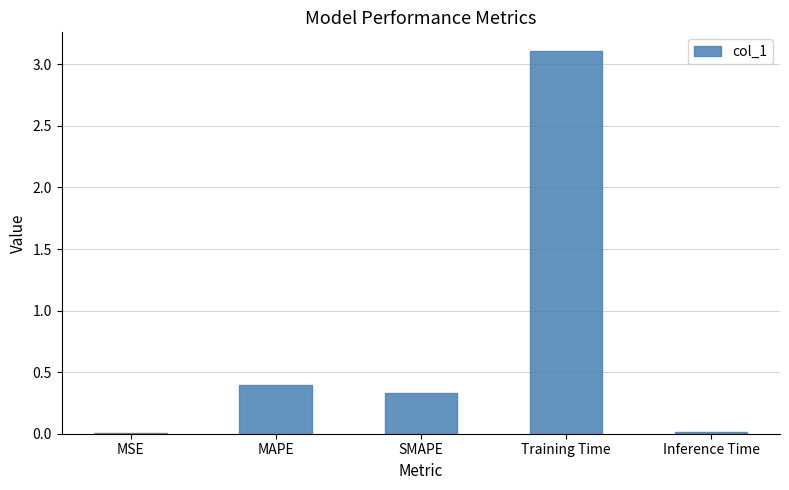

At which label is the value closest to 1?

MAPE